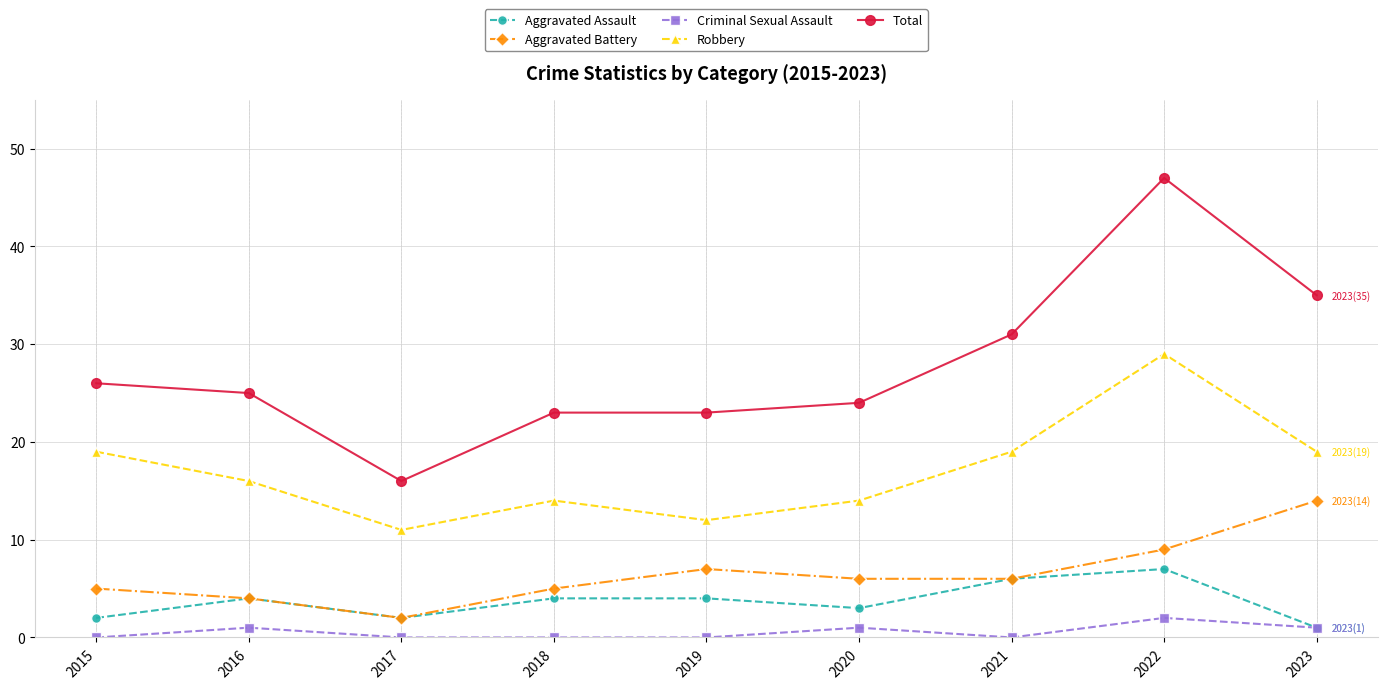

Is this an area chart (filled region under the line)?

No